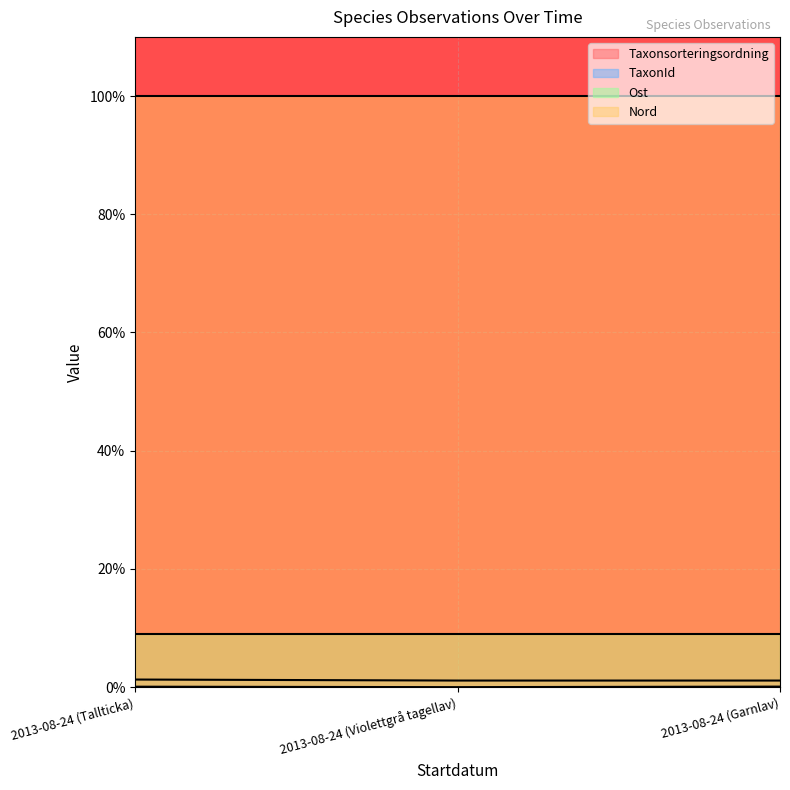

What is the difference between the maximum and second lowest values in the Taxonsorteringsordning series?

0.2